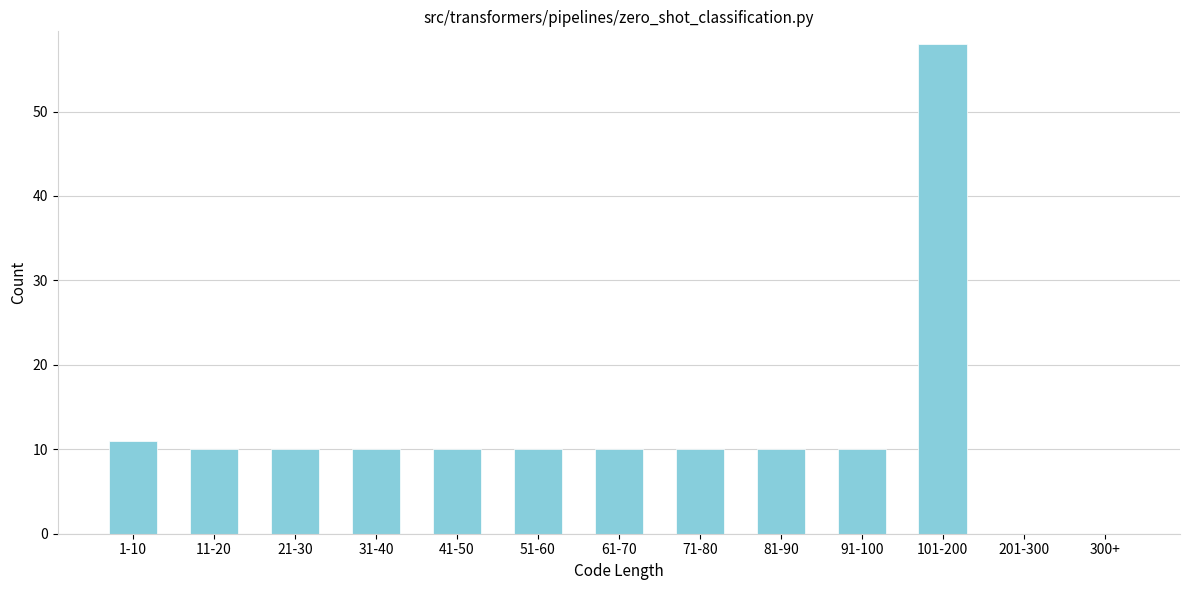

Reading left to right, what are all the values shown in this chart?

1-10=11	11-20=10	21-30=10	31-40=10	41-50=10	51-60=10	61-70=10	71-80=10	81-90=10	91-100=10	101-200=58	201-300=0	300+=0